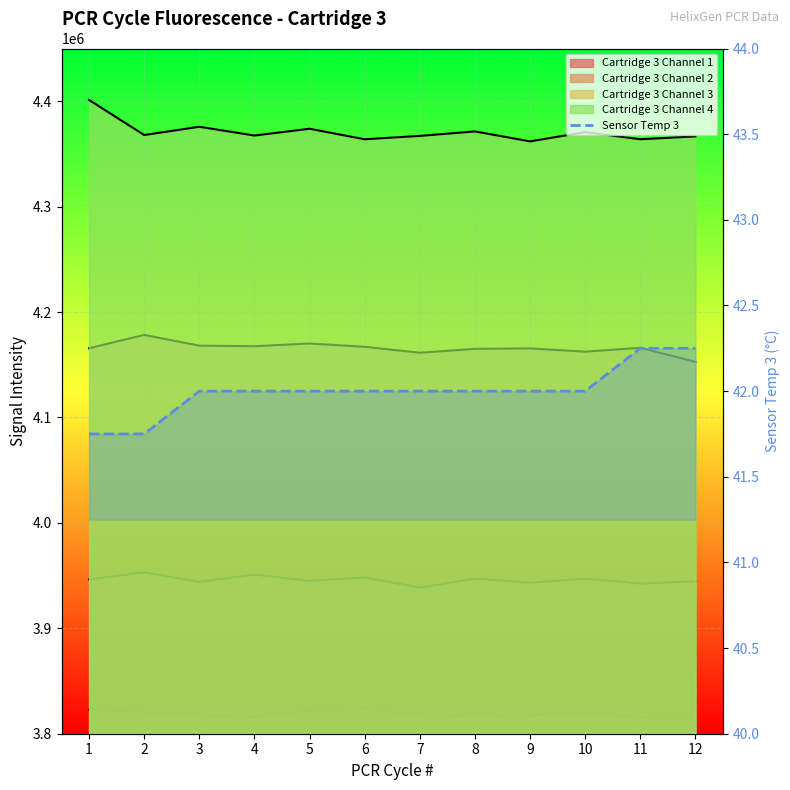

What is the sum of the values at 2 and 4?

83.8